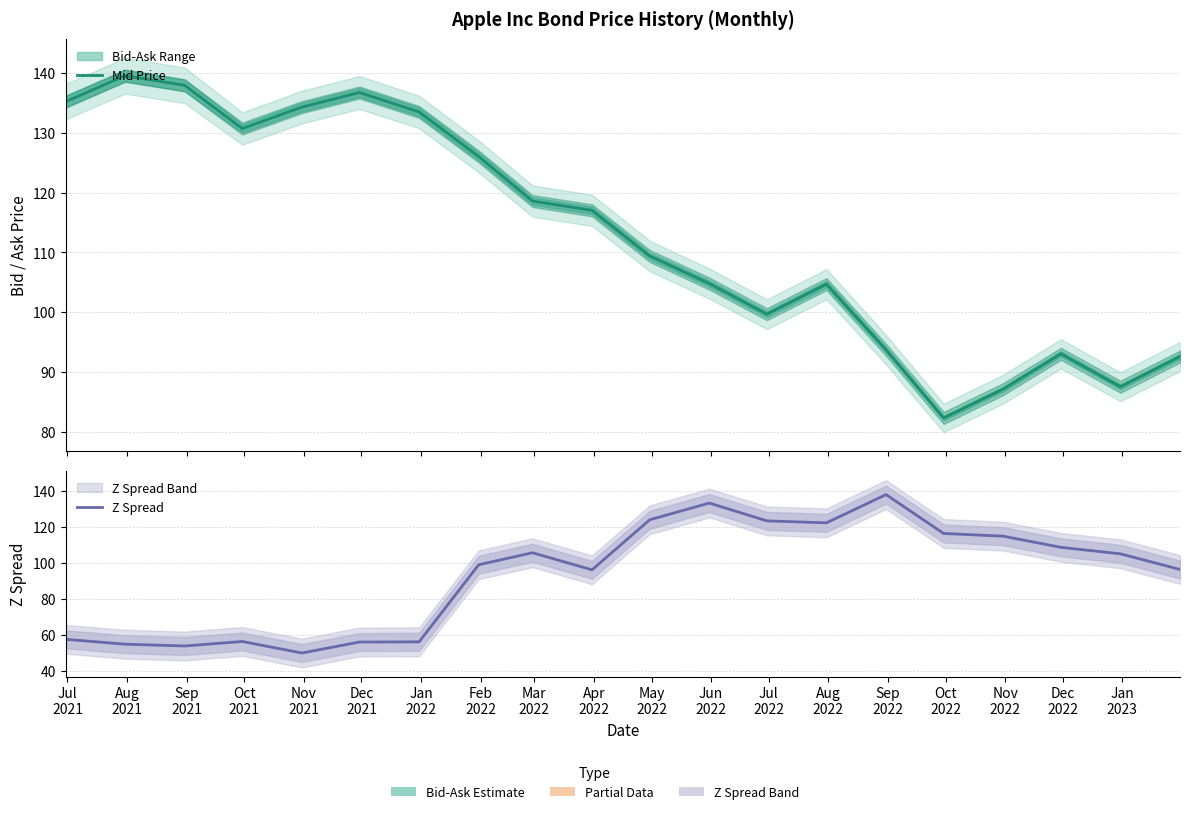

How many interior local valleys does the Z Spread series have?

4